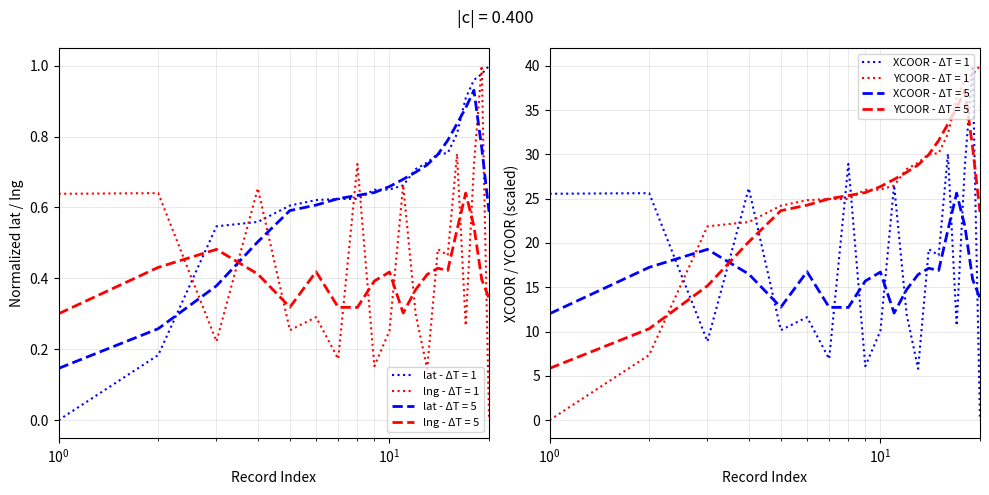

True or false: lng - ΔT = 5 and lat - ΔT = 5 cross at least once.

True